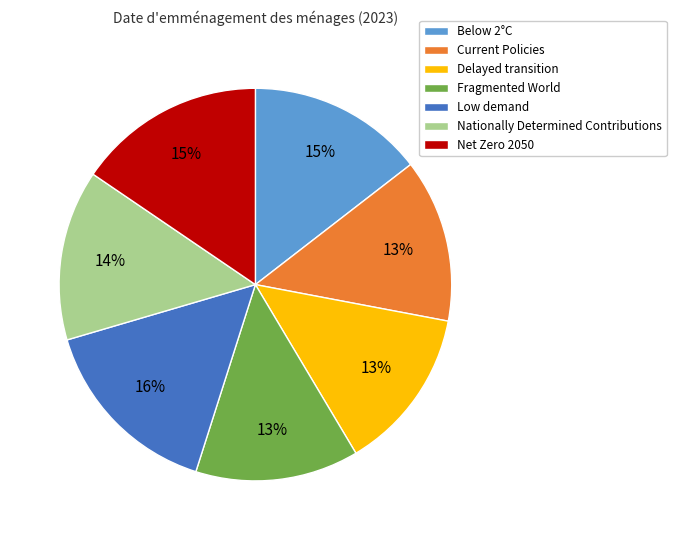

True or false: Low demand accounts for 16% of the total.

True